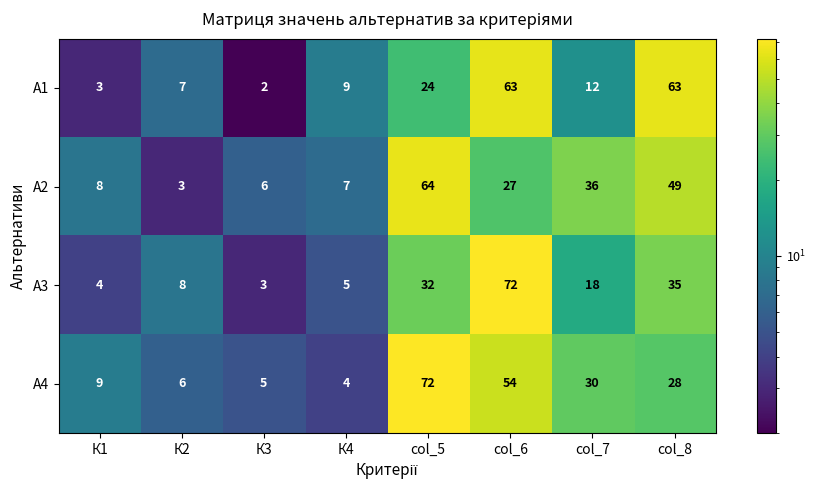

List the series in order of their overall mean, lowest first.

А3, А1, А2, А4